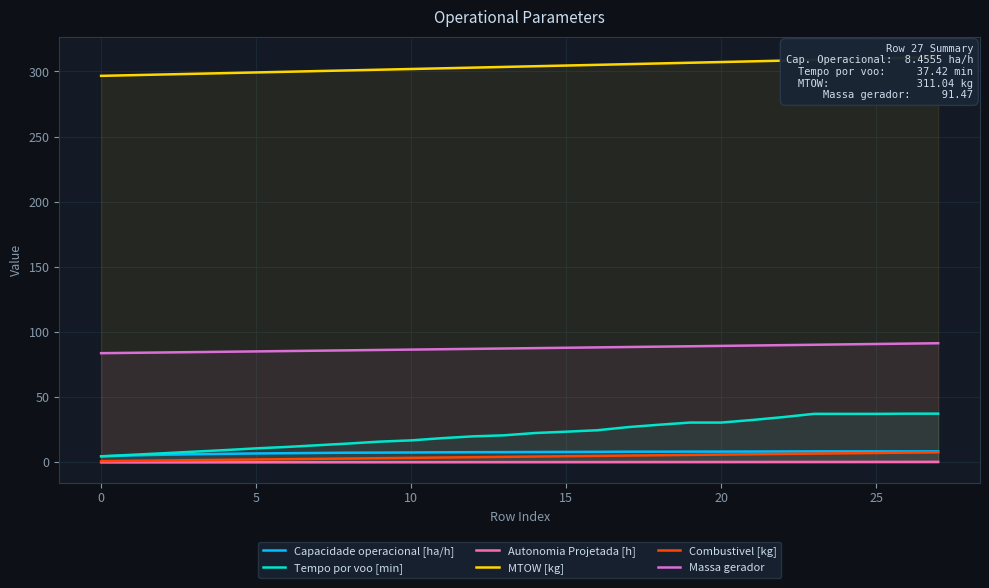

What is the highest value of the Capacidade operacional [ha/h] series?

8.5